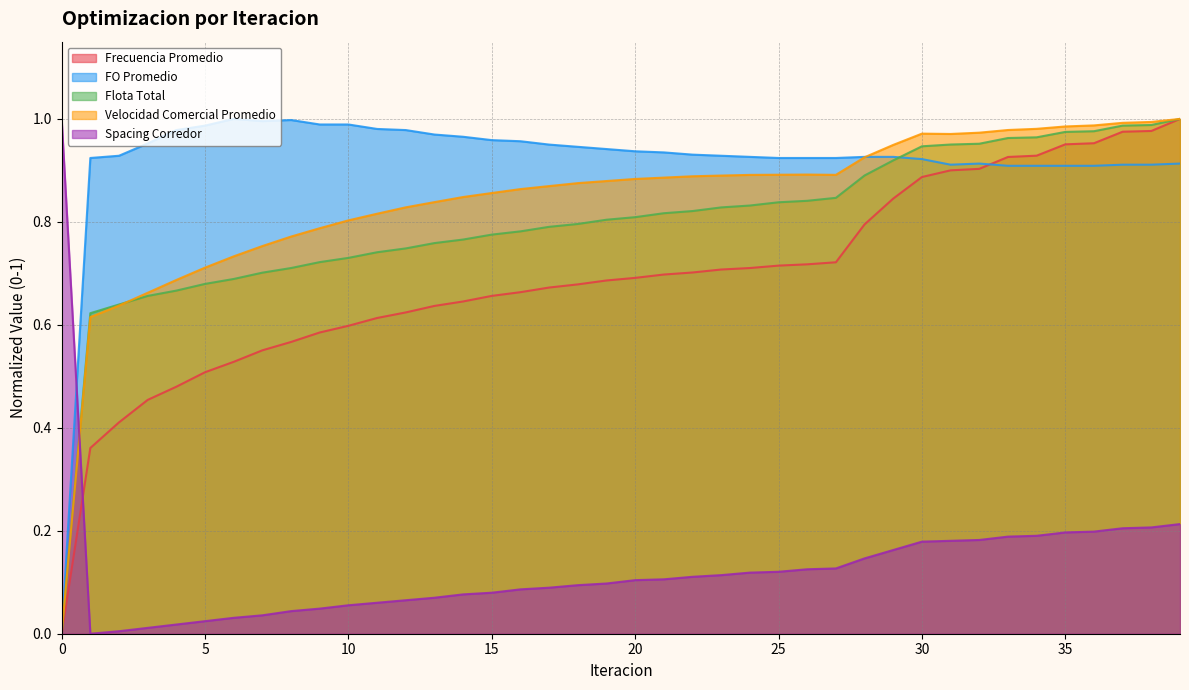

Which series ends up on top after the final intersection of Flota Total and FO Promedio?

Flota Total